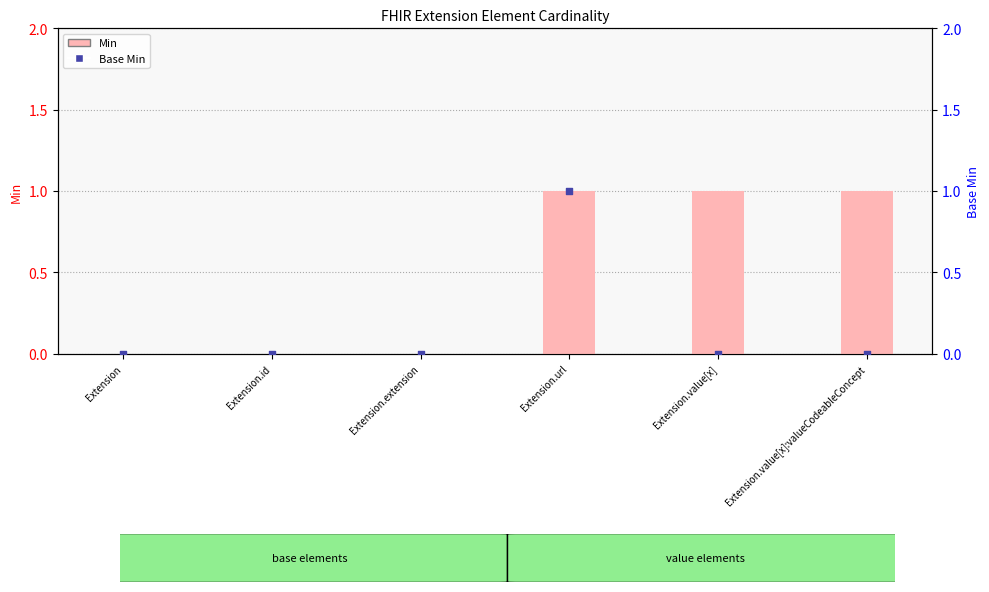

What is the total value across all series at Extension.value[x]:valueCodeableConcept?

1